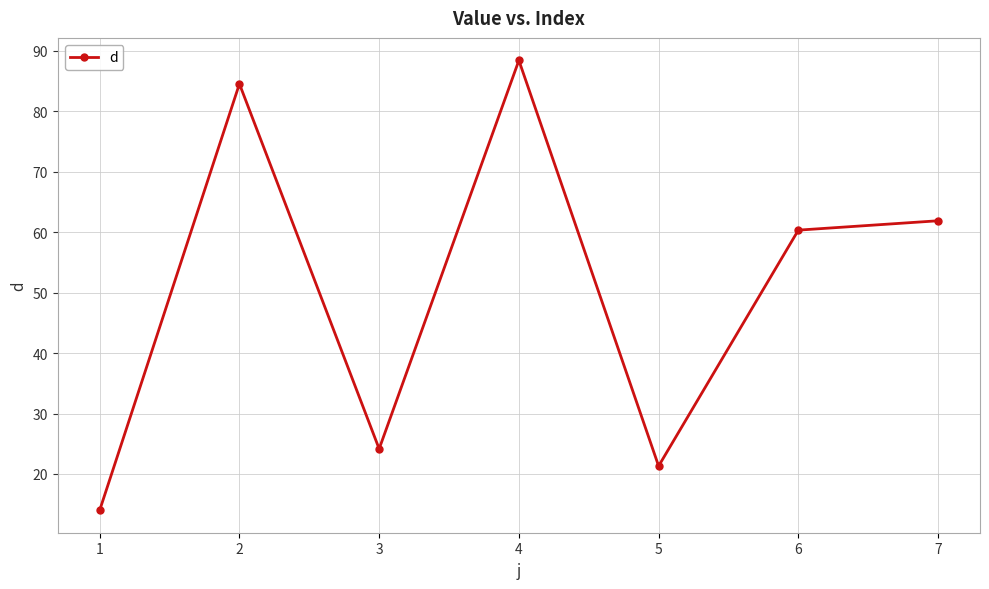

True or false: the data shows 61.9 at 7.

True